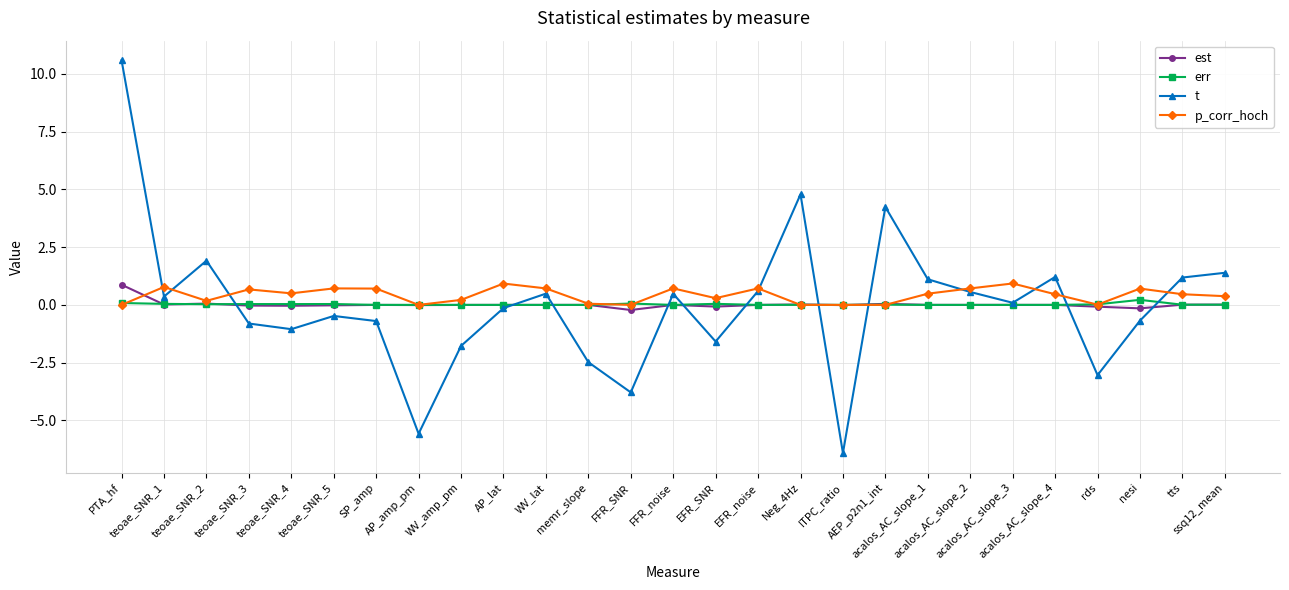

Which series has the widest spread of values?

t